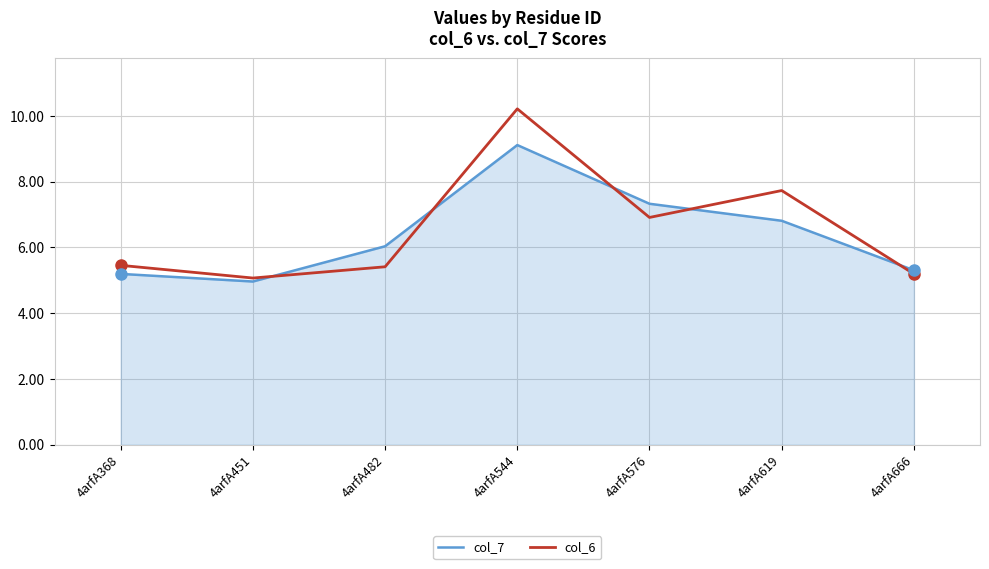

Rank the series by their maximum value, from highest to lowest.

col_6, col_7